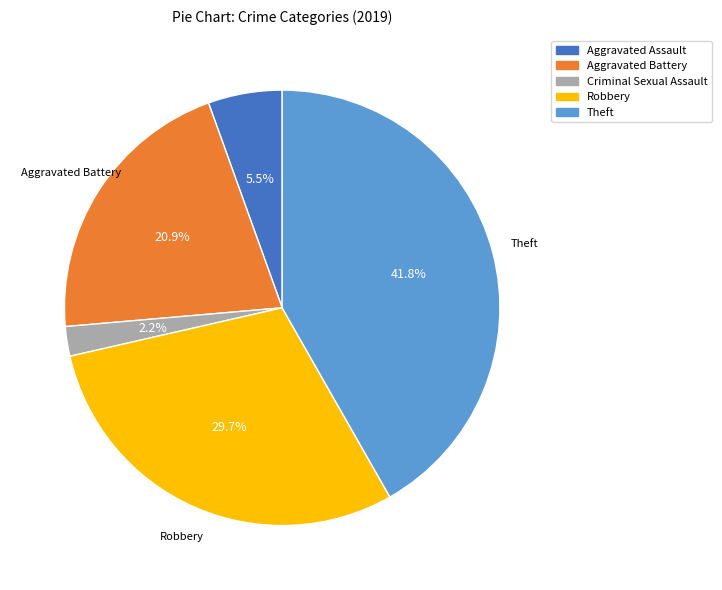

What is the ratio of the value at Robbery to the value at Theft?

0.7